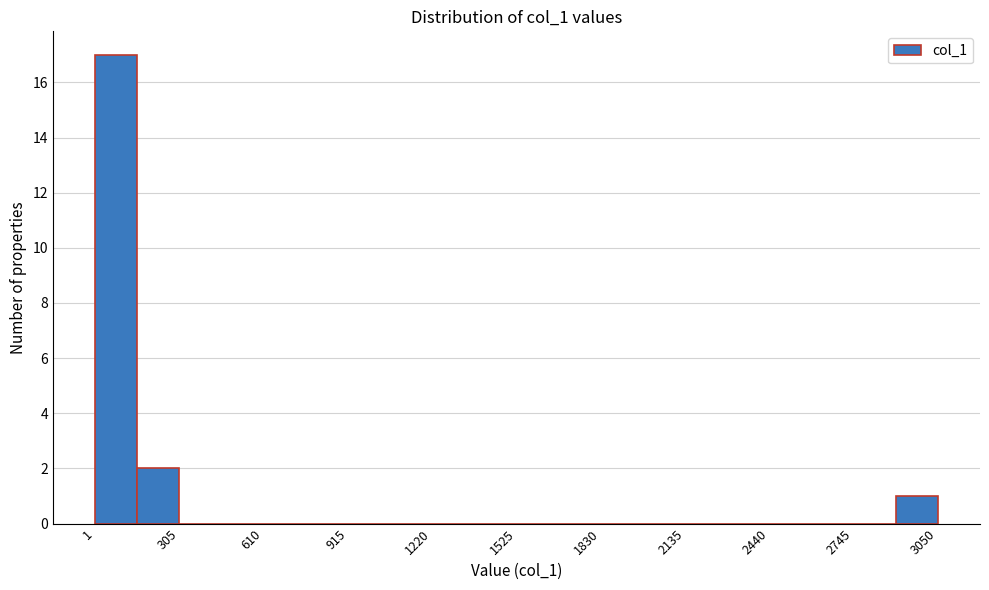

Around what value on the x-axis is the tallest bar? Give the approximate position of its centre, as read against the axis.

100